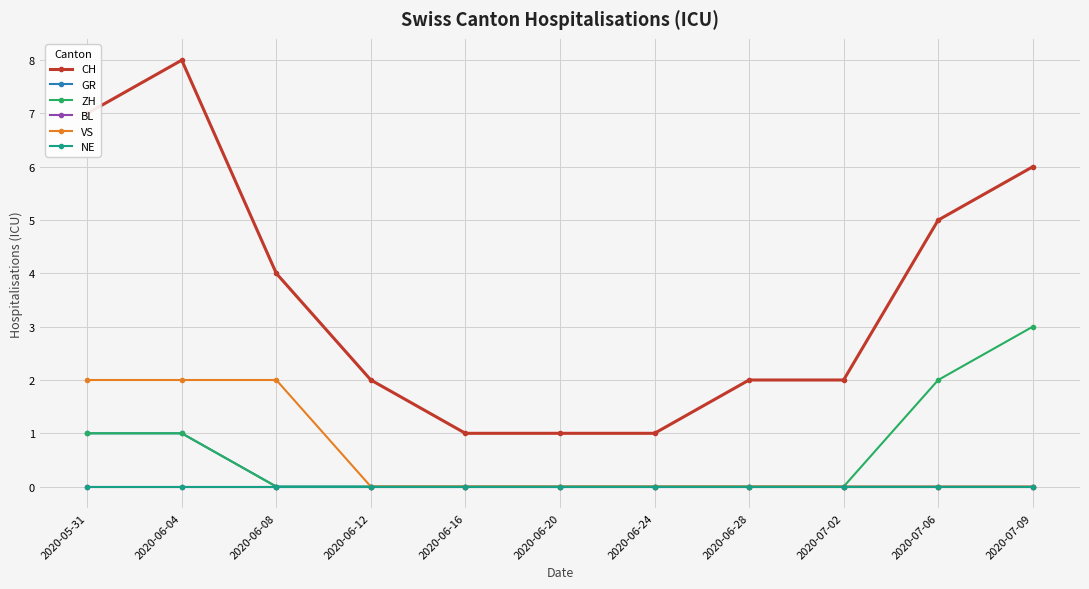

At how many categories does at least one series exceed 1?

8